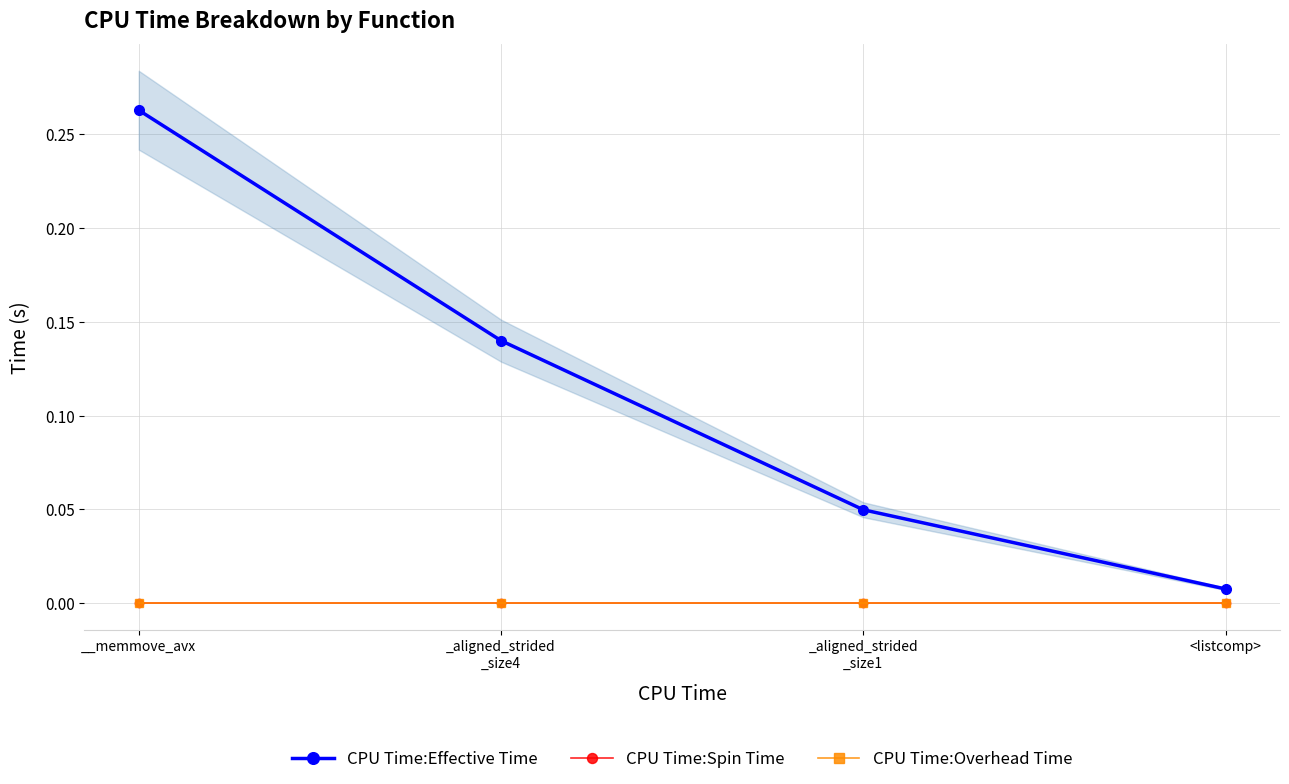

List the labels in order of CPU Time:Spin Time value, smallest first.

__memmove_avx, _aligned_strided
_size4, _aligned_strided
_size1, <listcomp>